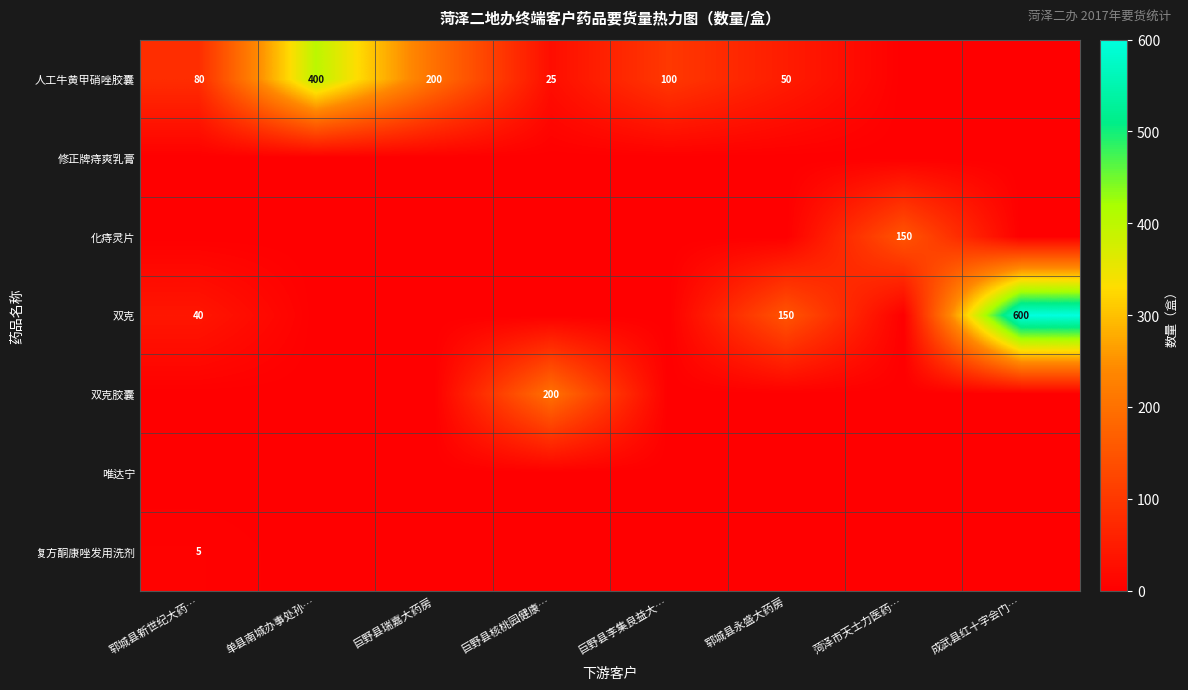

The value of 双克 at 成武县红十字会门… is 600. True or false?

True